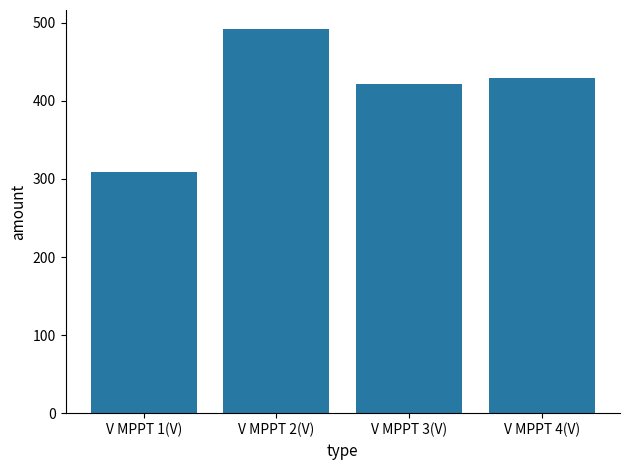

List the labels in order of value, largest first.

V MPPT 2(V), V MPPT 4(V), V MPPT 3(V), V MPPT 1(V)